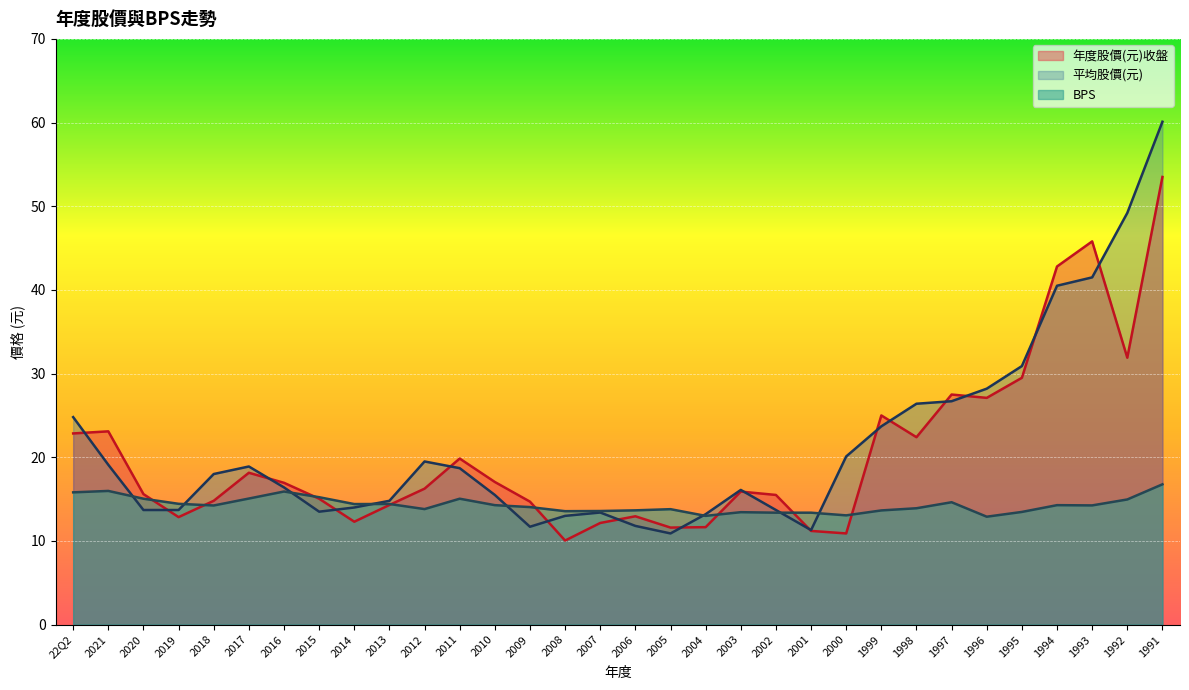

Reading right to left, transcribe all the data shown in this chart.

年度股價(元)收盤: 1991=53.5	1992=31.9	1993=45.8	1994=42.8	1995=29.5	1996=27.1	1997=27.5	1998=22.4	1999=25.0	2000=10.9	2001=11.2	2002=15.5	2003=15.9	2004=11.7	2005=11.6	2006=12.9	2007=12.2	2008=10.1	2009=14.7	2010=17.1	2011=19.9	2012=16.2	2013=14.3	2014=12.3	2015=15.1	2016=16.9	2017=18.1	2018=14.8	2019=12.8	2020=15.6	2021=23.1	22Q2=22.9
平均股價(元): 1991=60.1	1992=49.2	1993=41.5	1994=40.5	1995=30.9	1996=28.2	1997=26.7	1998=26.4	1999=23.7	2000=20.1	2001=11.3	2002=13.7	2003=16.1	2004=13.2	2005=10.9	2006=11.8	2007=13.4	2008=13.0	2009=11.7	2010=15.5	2011=18.7	2012=19.5	2013=14.8	2014=14.0	2015=13.5	2016=16.4	2017=18.9	2018=18.0	2019=13.7	2020=13.7	2021=19.1	22Q2=24.8
BPS: 1991=16.8	1992=15.0	1993=14.2	1994=14.3	1995=13.5	1996=12.9	1997=14.6	1998=13.9	1999=13.7	2000=13.1	2001=13.4	2002=13.4	2003=13.4	2004=13.0	2005=13.8	2006=13.7	2007=13.6	2008=13.6	2009=14.1	2010=14.3	2011=15.1	2012=13.8	2013=14.4	2014=14.4	2015=15.2	2016=15.9	2017=15.1	2018=14.2	2019=14.4	2020=15.1	2021=16.0	22Q2=15.8